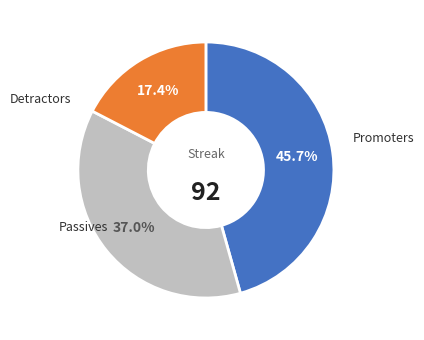

Is there any slice that represents more than half of the pie?

No